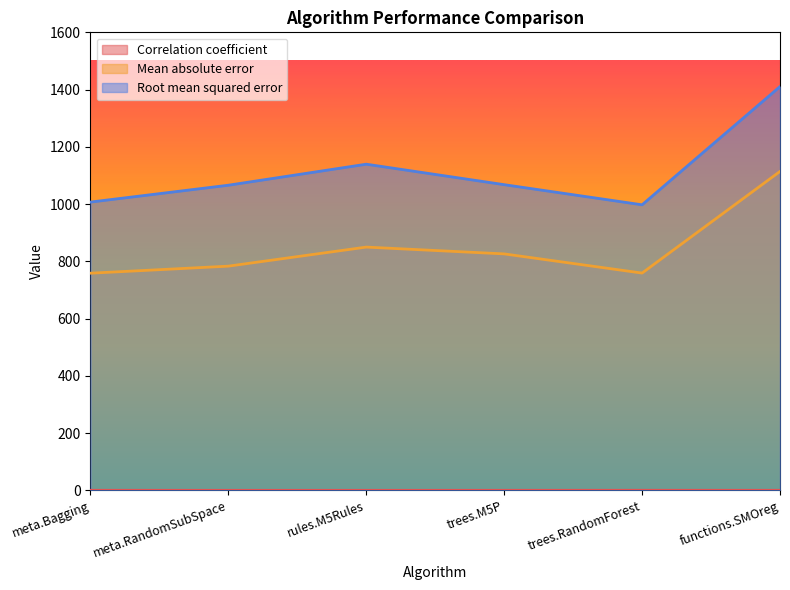

The value of Root mean squared error at trees.RandomForest is 997.6. True or false?

True